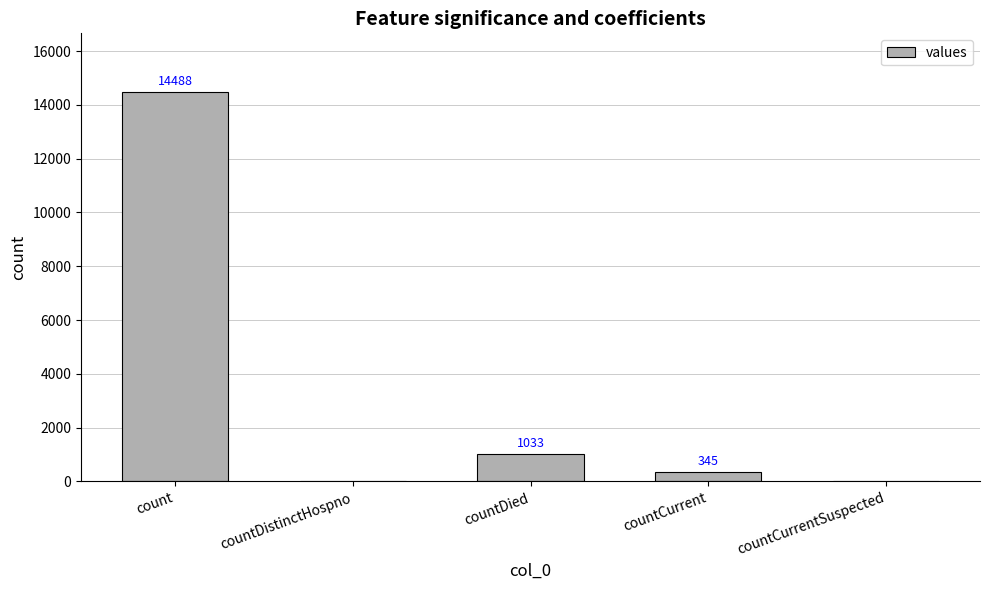

What is the maximum value shown in the chart?

14488